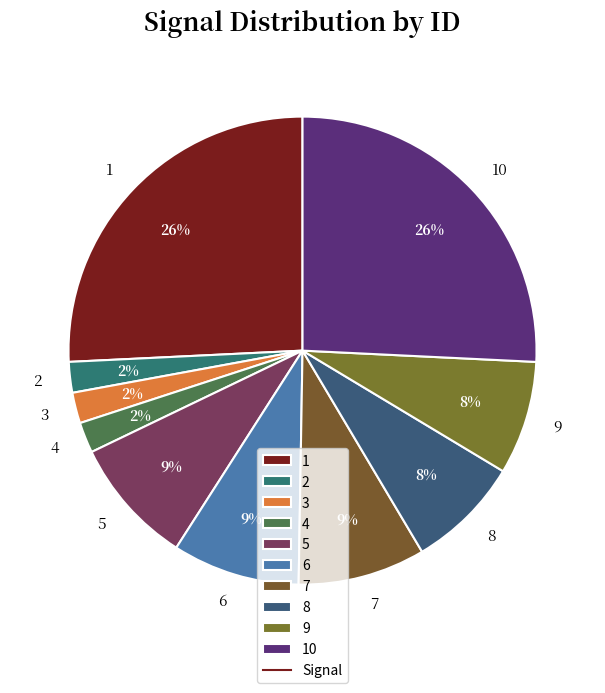

Do 4 and 10 together represent more than half of the pie?

No